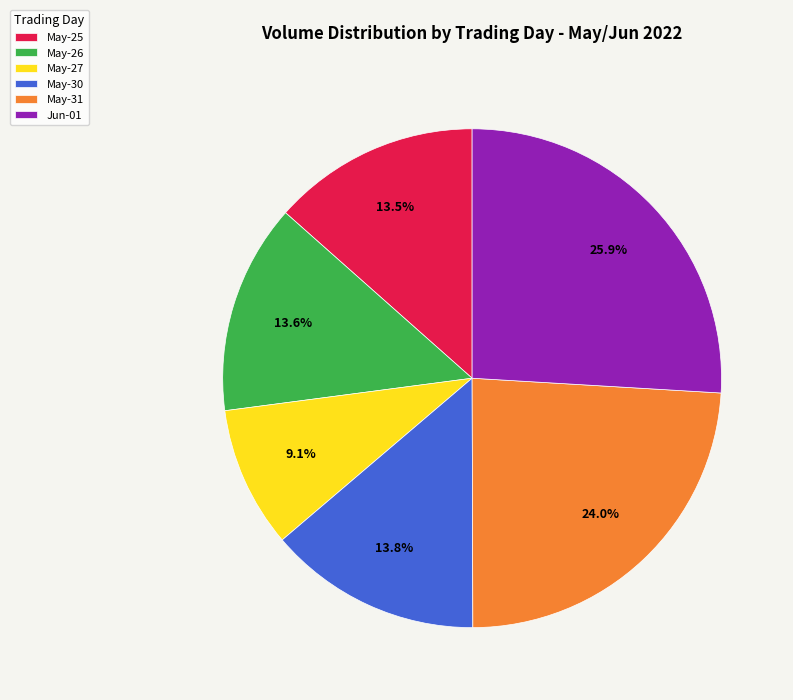

What is the smallest slice in the pie chart?

May-27